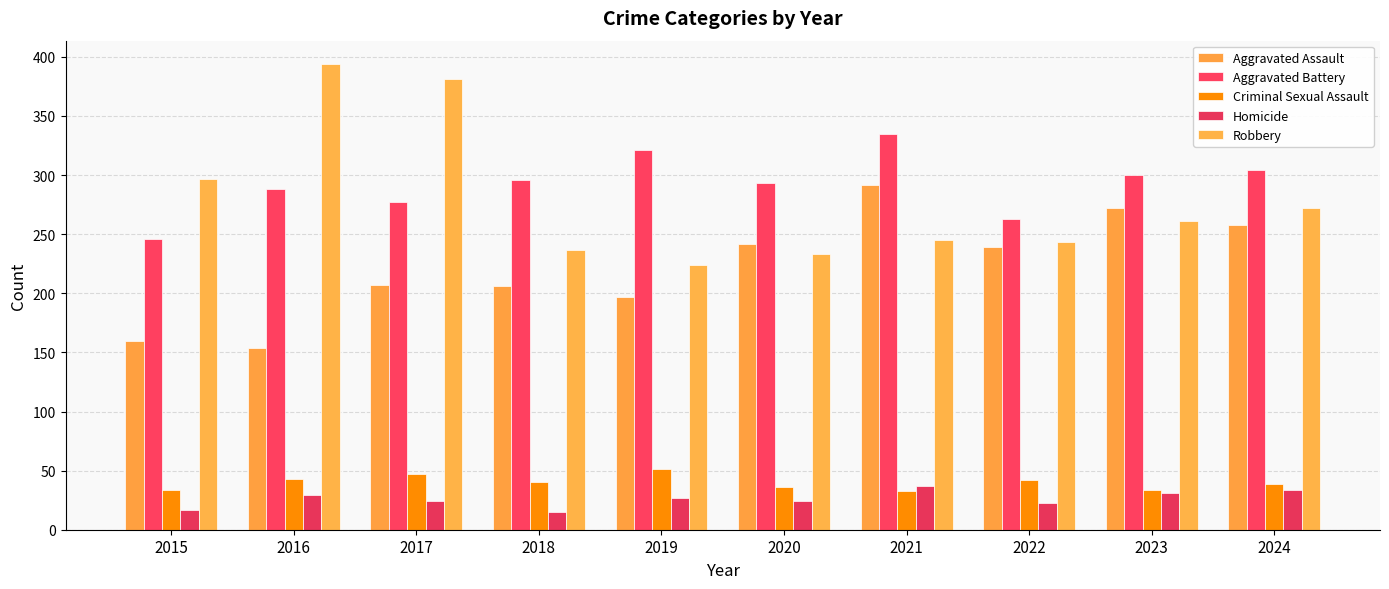

Reading right to left, list all the values displayed in this chart.

Aggravated Assault: 258	272	239	292	242	197	206	207	154	160
Aggravated Battery: 304	300	263	335	293	321	296	277	288	246
Criminal Sexual Assault: 39	34	42	33	36	51	40	47	43	34
Homicide: 34	31	23	37	24	27	15	24	29	17
Robbery: 272	261	243	245	233	224	237	381	394	297